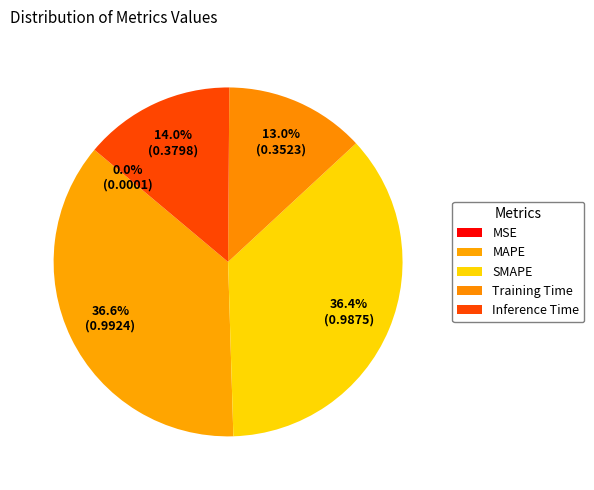

How many segments does this pie chart have?

5